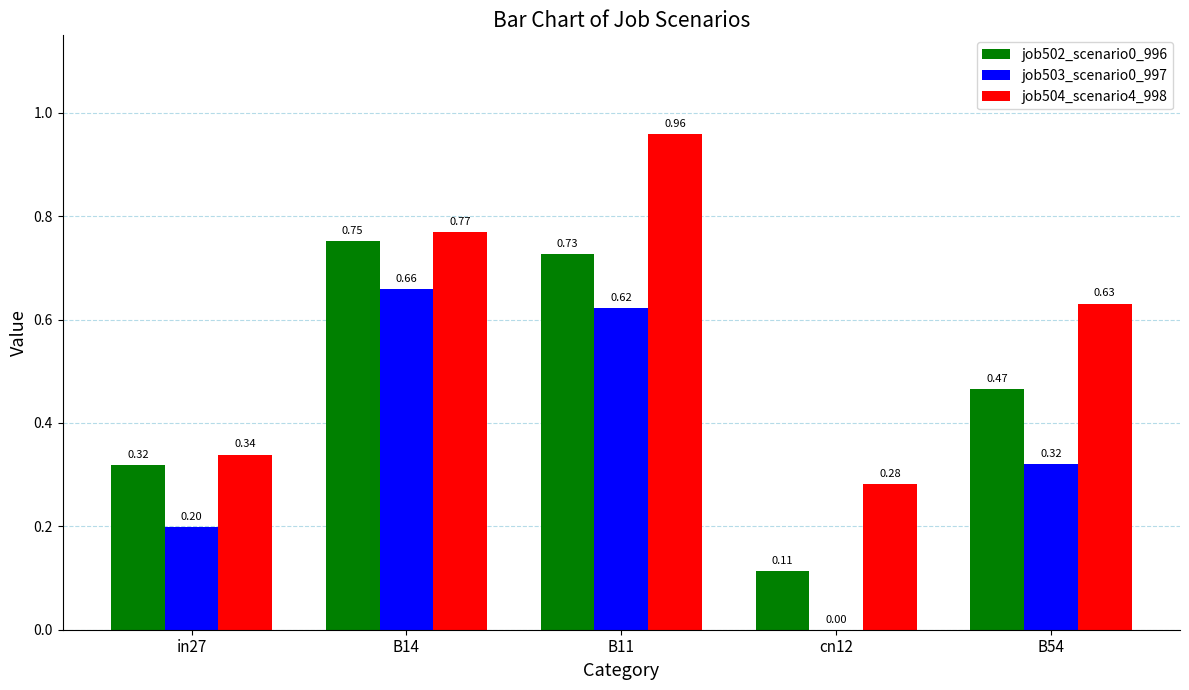

Which series changed the most between in27 and B14?

job503_scenario0_997